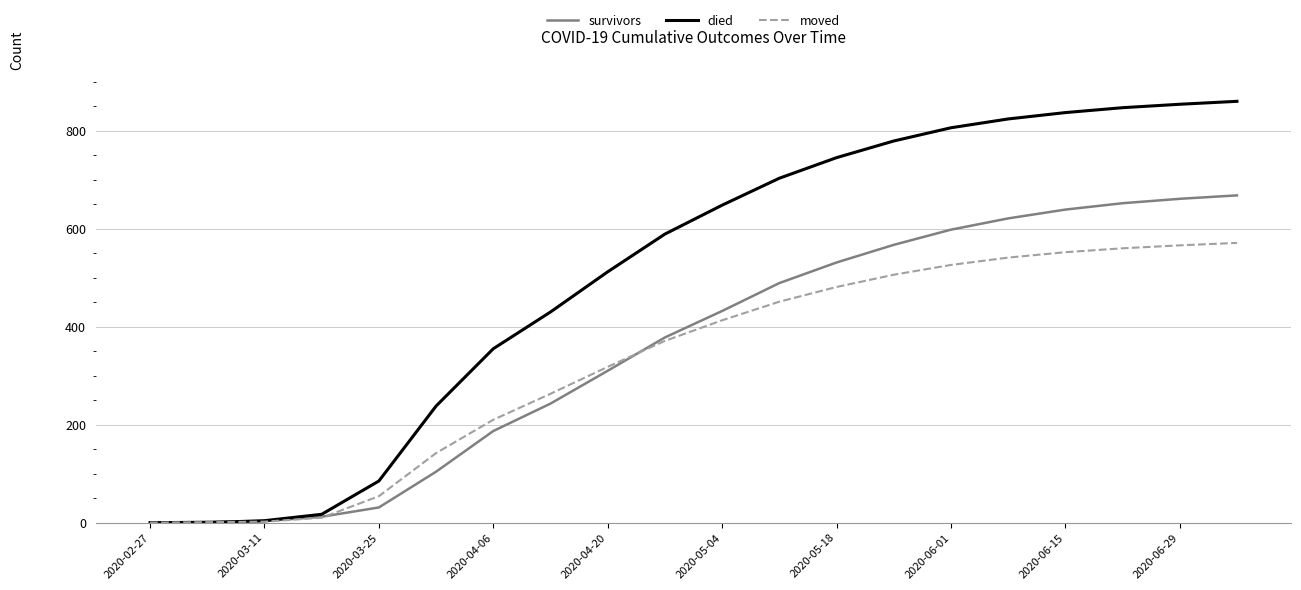

Which series has the largest range (max minus min)?

died